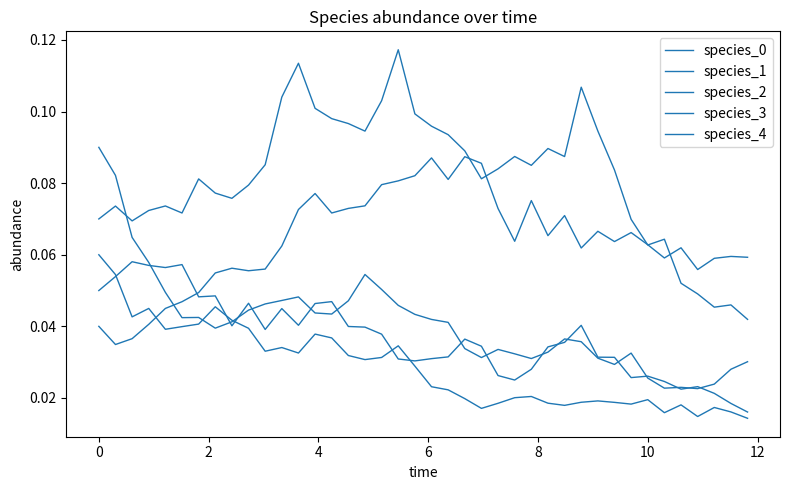

Does the chart display data point markers on the line(s)?

No